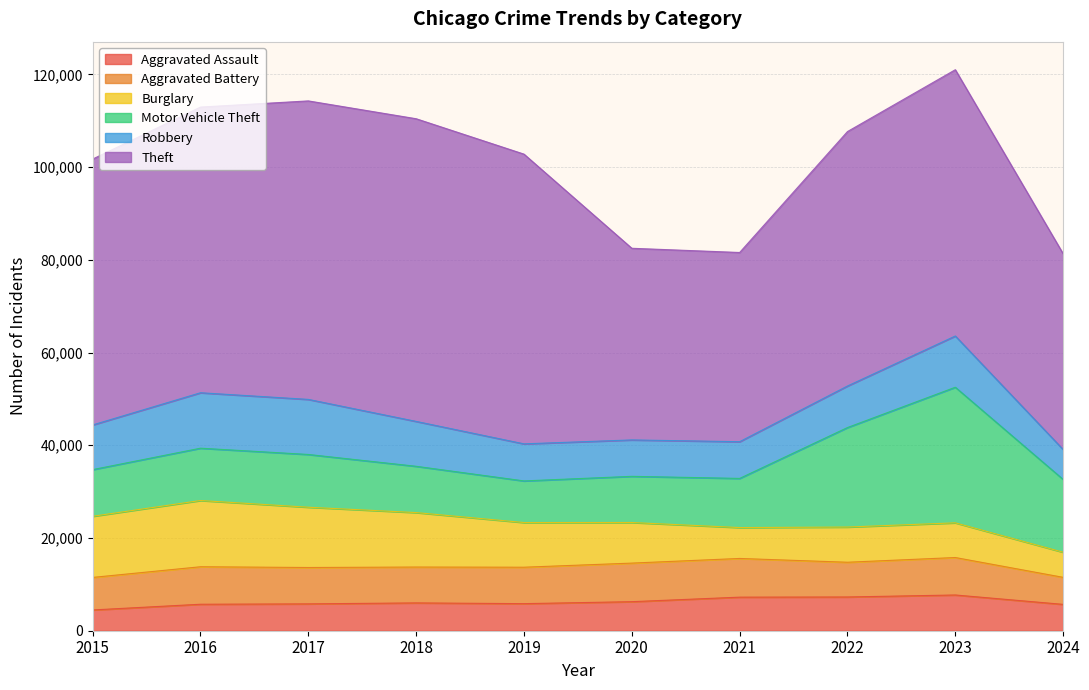

What is the total value across all series at 2022?

107674